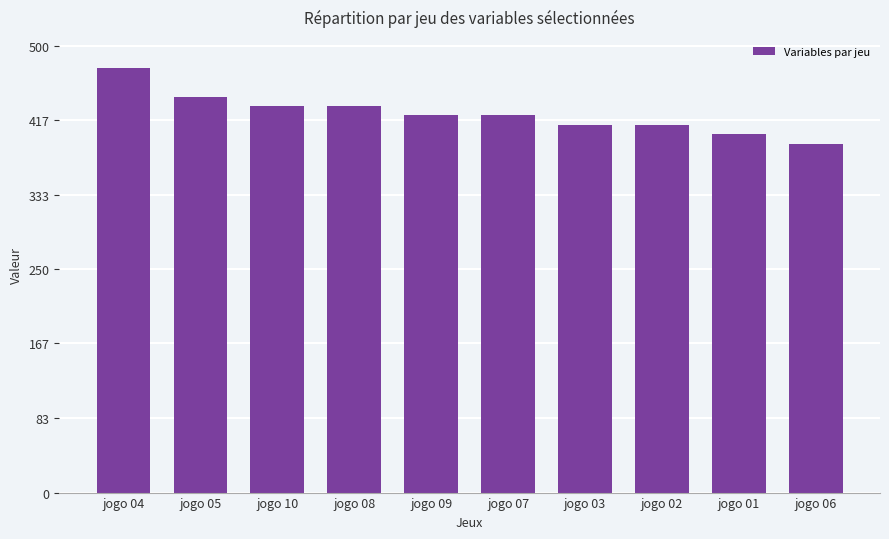

What is the ratio of the value at jogo 04 to the value at jogo 05?

1.1